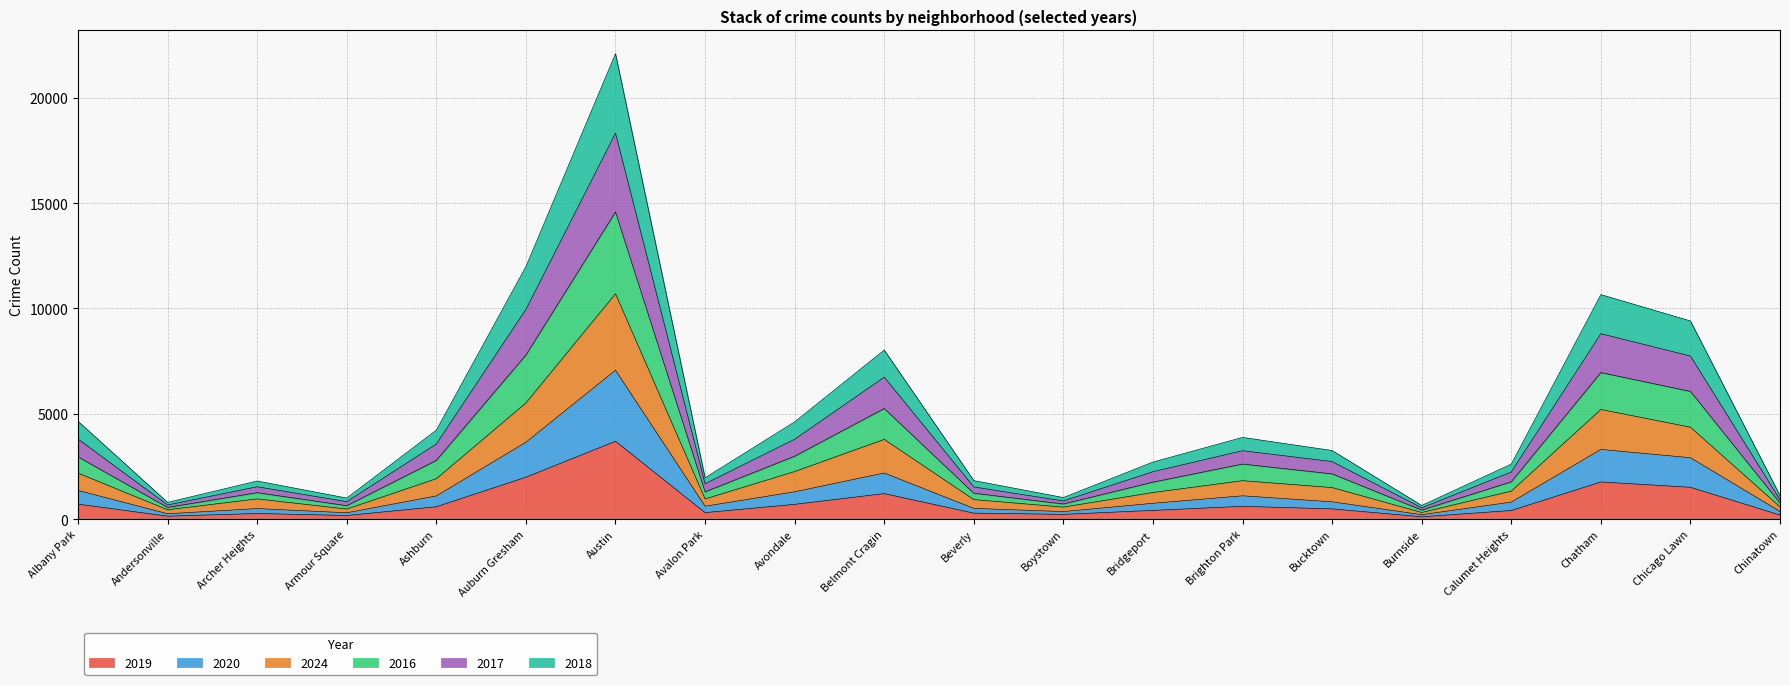

At which label does 2017 reach its peak?

Austin